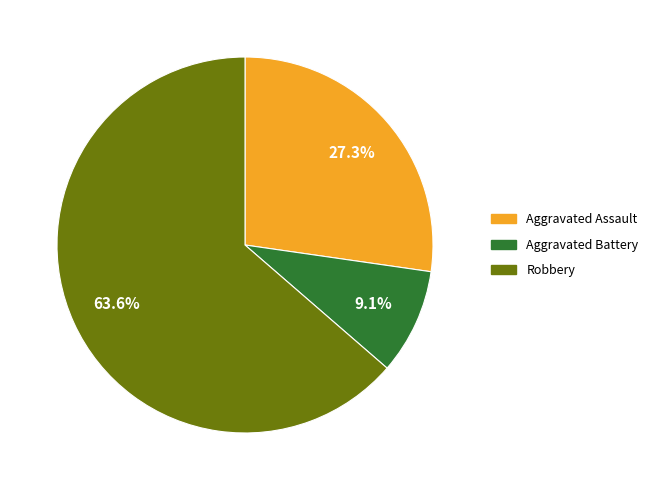

Is there a majority slice in this chart?

Yes